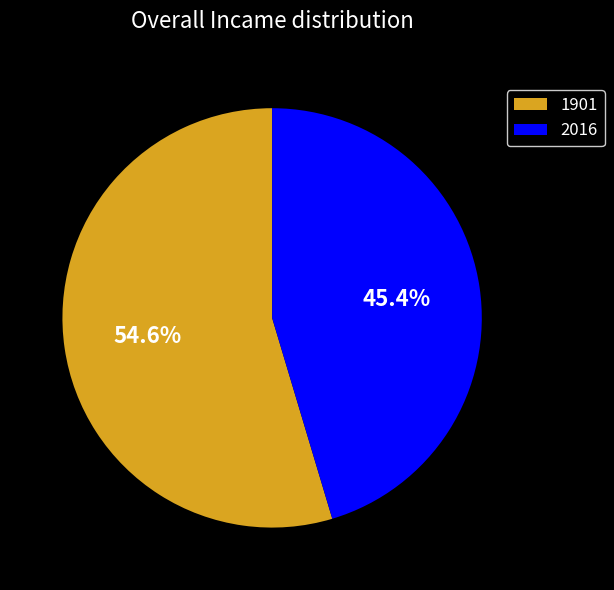

How many slices are in this pie chart?

2